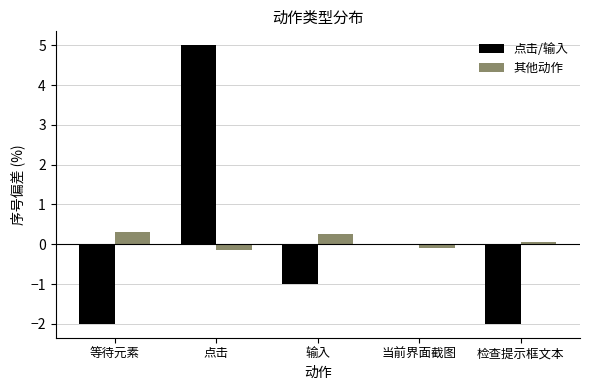

Which category has the highest value in the 点击/输入 series?

点击